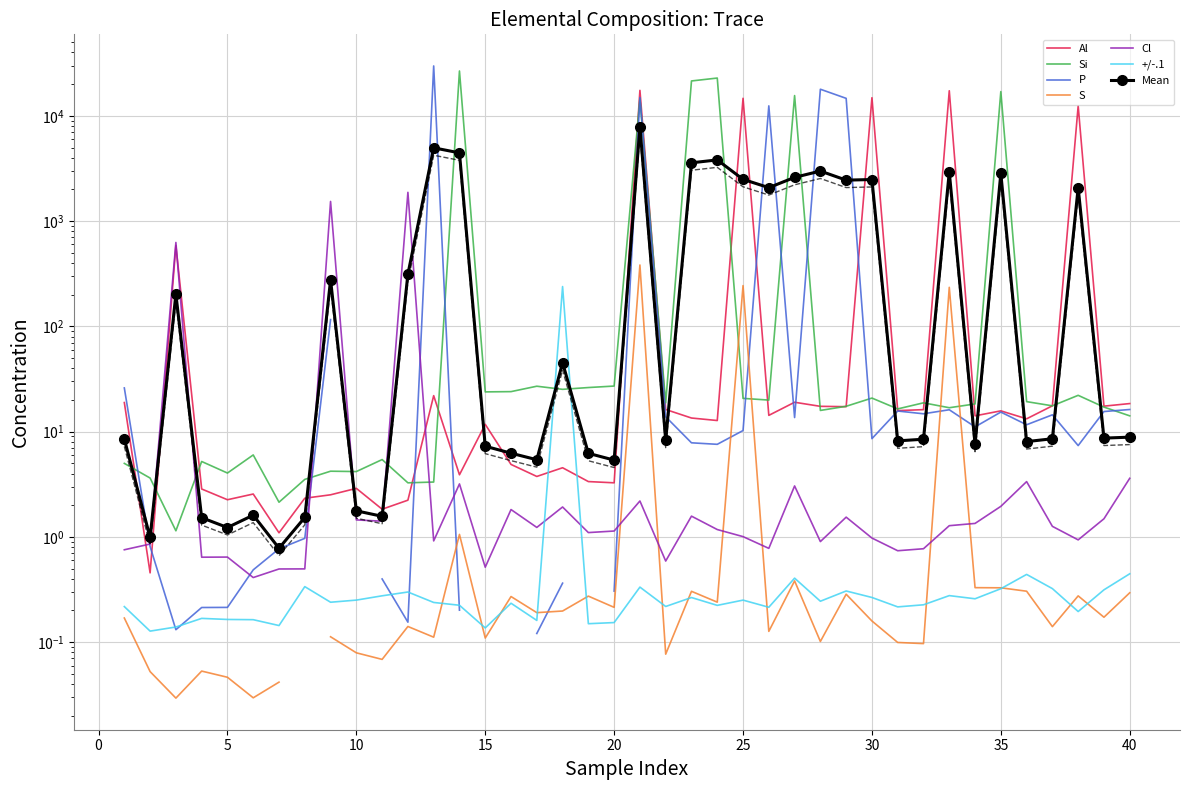

What is the value of the Al point at the 20th from the left?

3.3